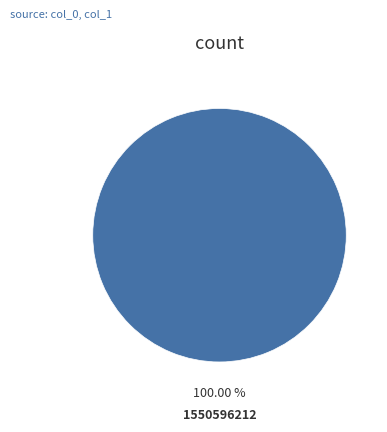

Is there any slice that represents more than half of the pie?

Yes